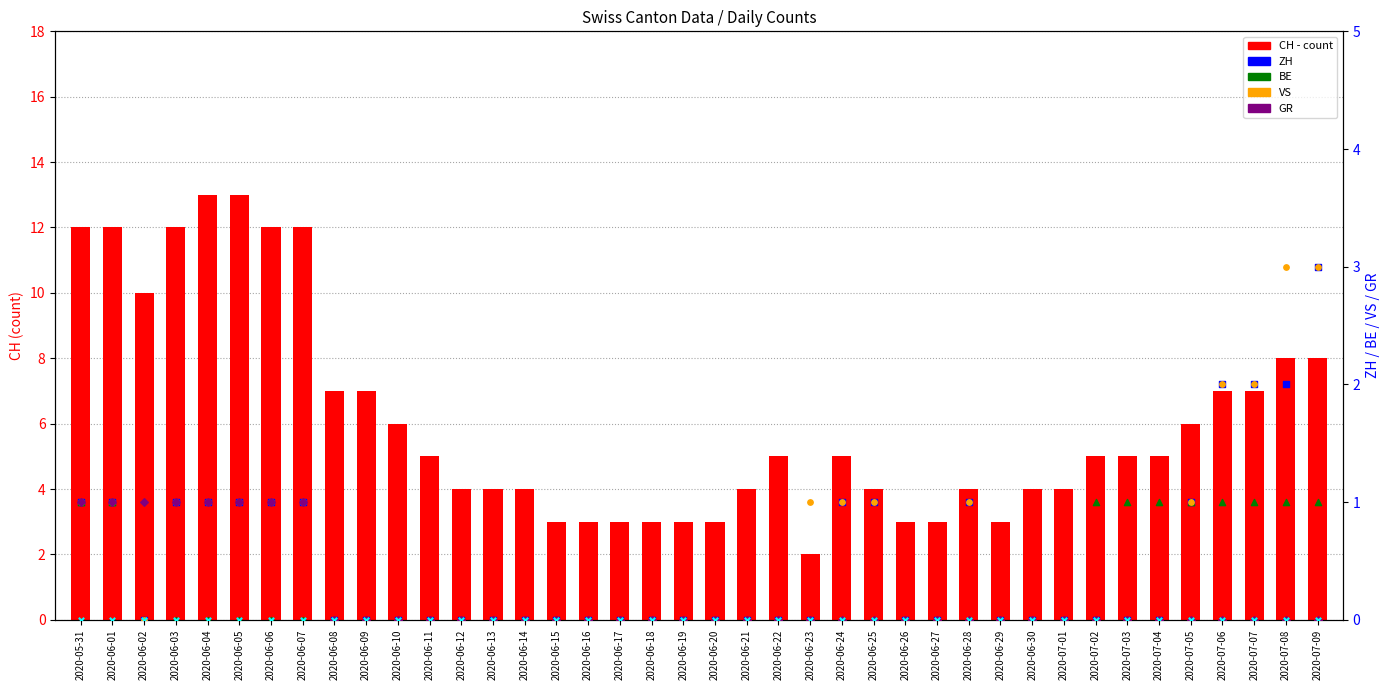

Is the value of NE at 2020-06-06 greater than the value of CH at 2020-06-04?

No